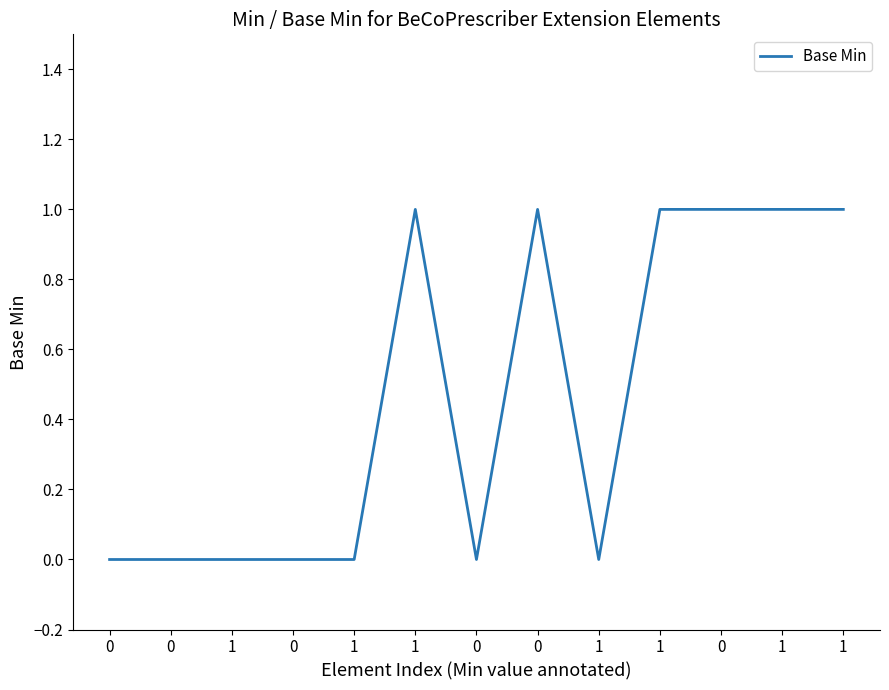

Is it true that the value at 0 is 1?

False